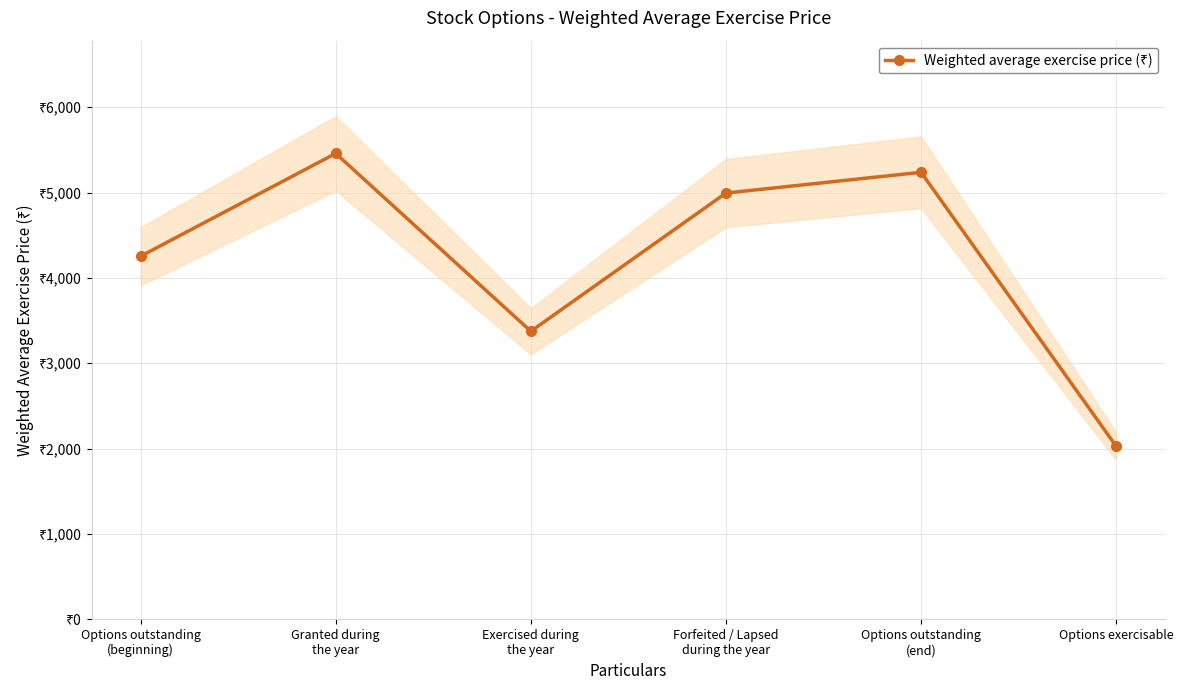

What is the value of the 4th point from the left?

4994